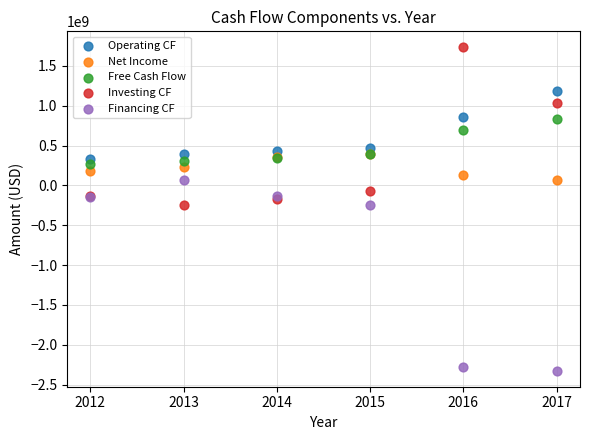

Which series contains the highest Y value?

Investing CF